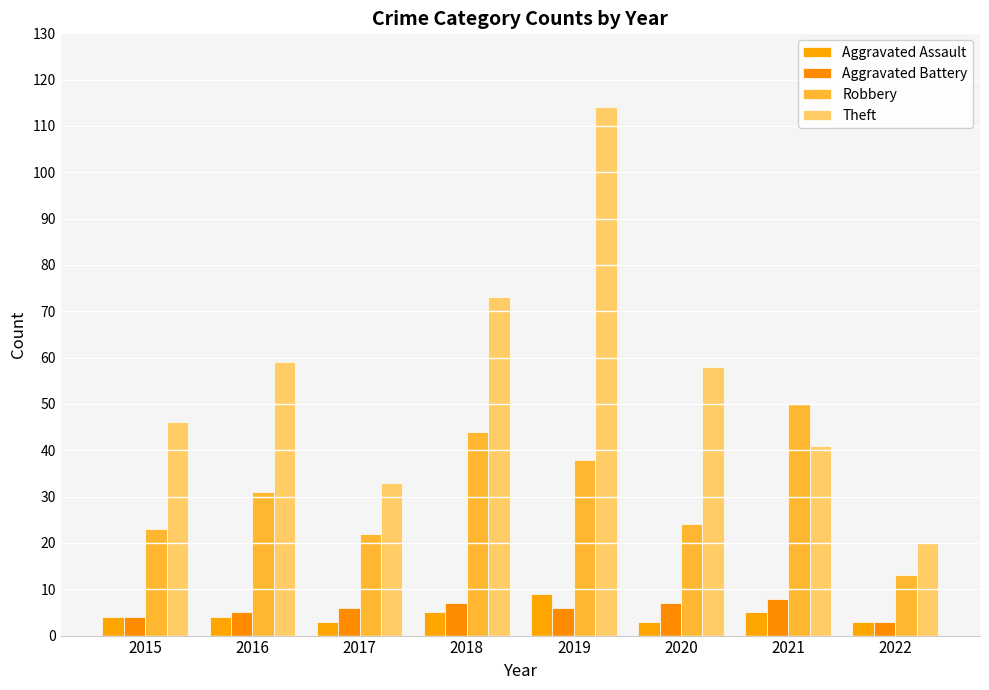

Is it true that Aggravated Assault equals 13 at 2019?

False